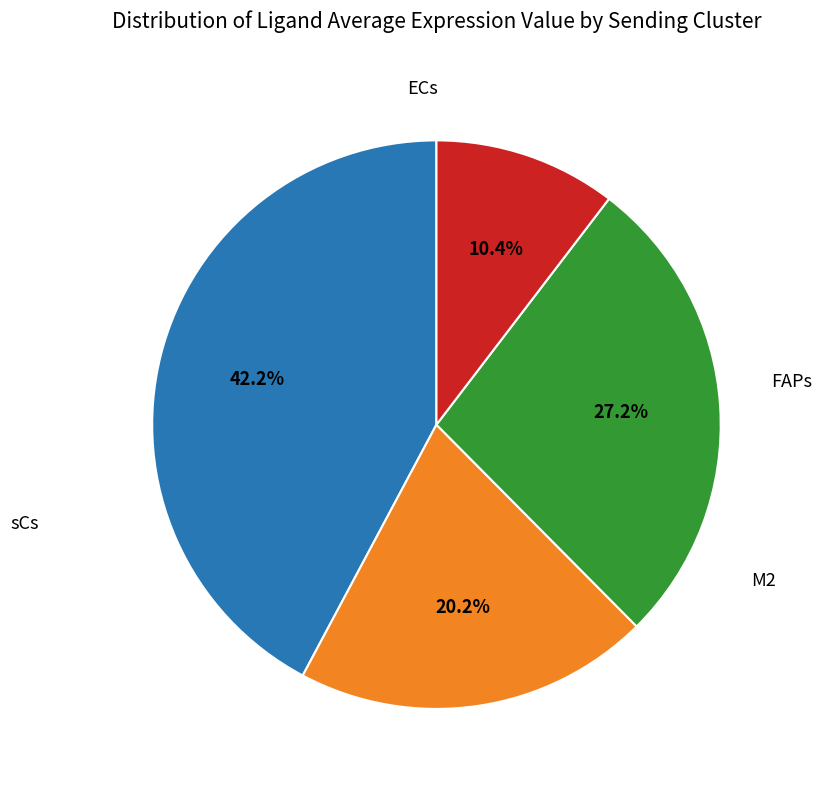

Count the number of slices in the pie.

4